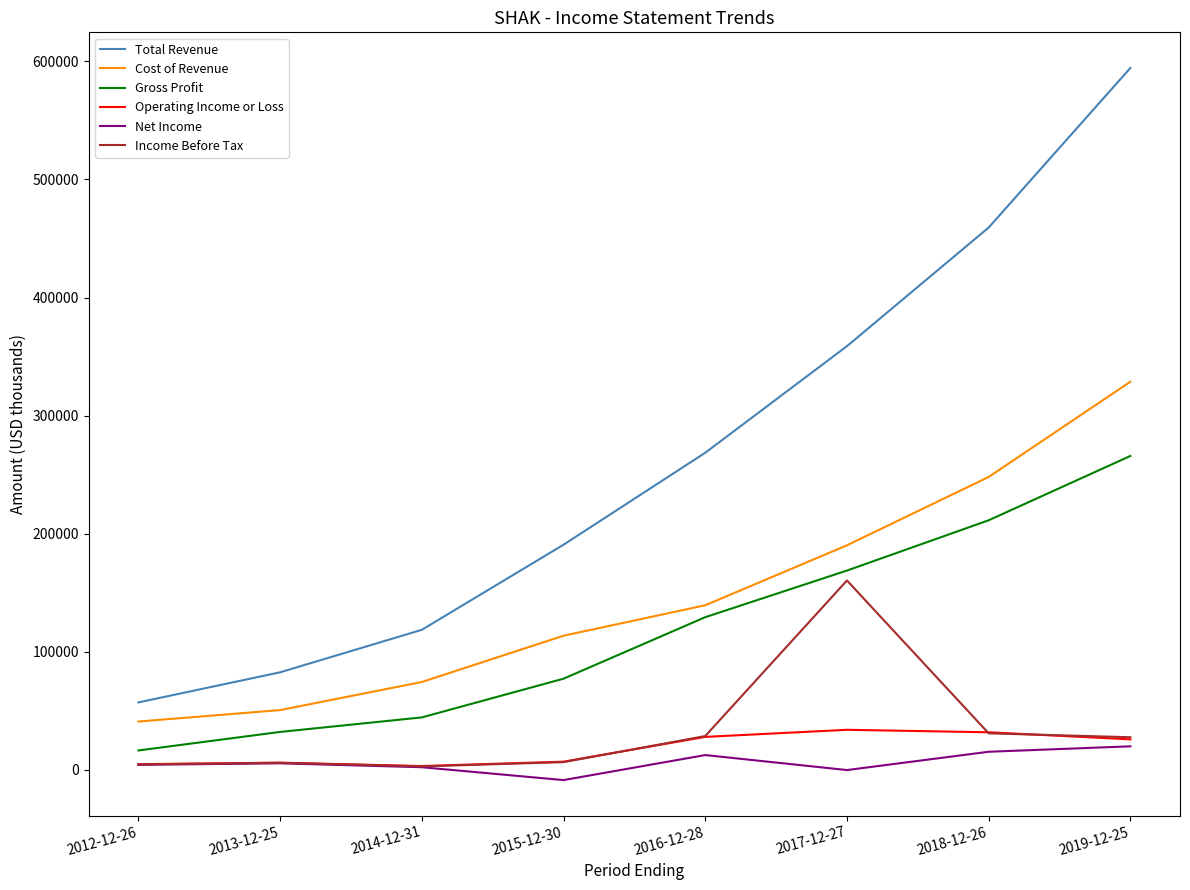

What is the total value across all series at 2012-12-26?

127400